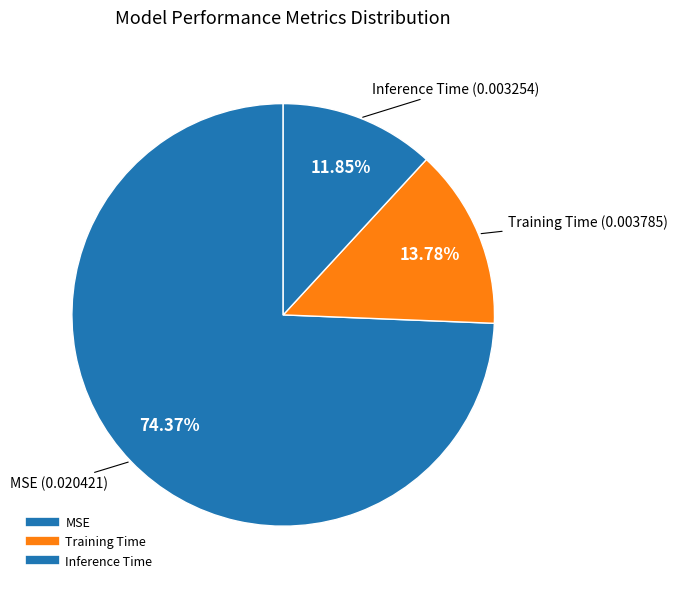

To the nearest percent, what is the combined percentage of MSE and Training Time?

88%